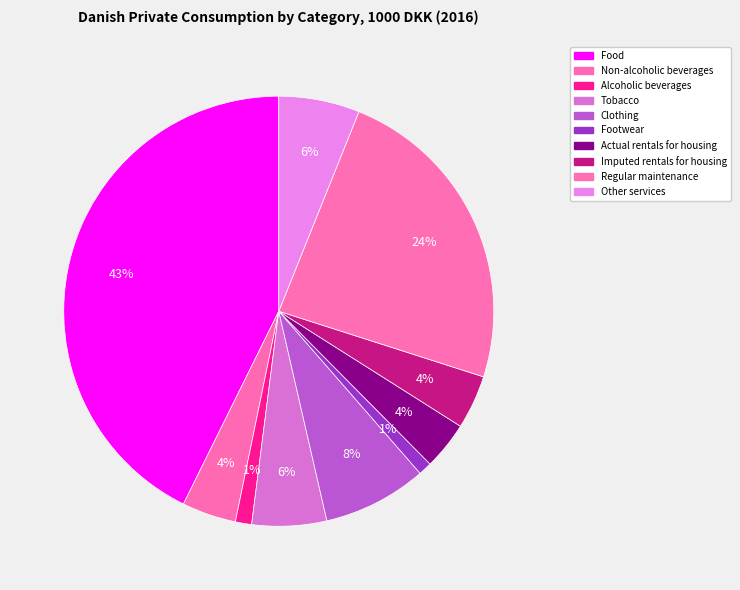

Which category has the smallest portion of the pie?

Footwear